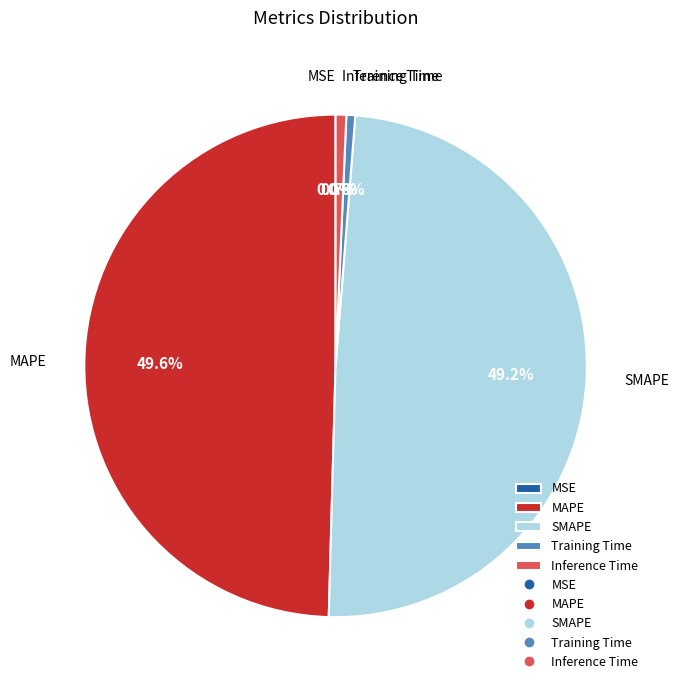

Is there a majority slice in this chart?

No